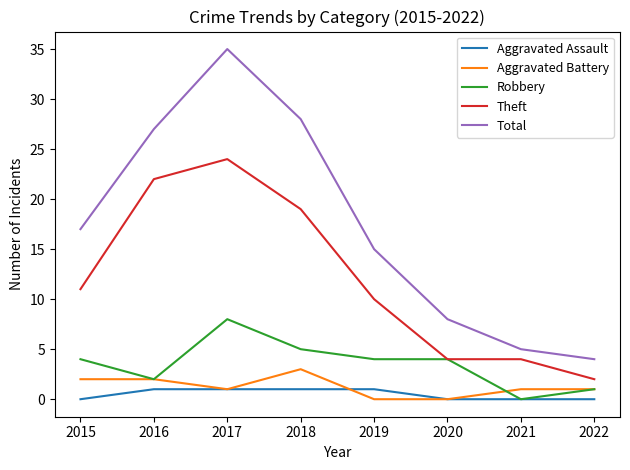

What is the difference between the maximum and minimum values in the Theft series?

22